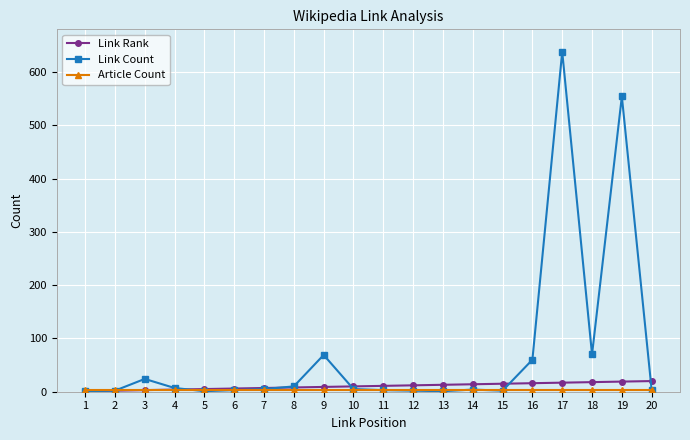

Which category has the highest value across all series?

17